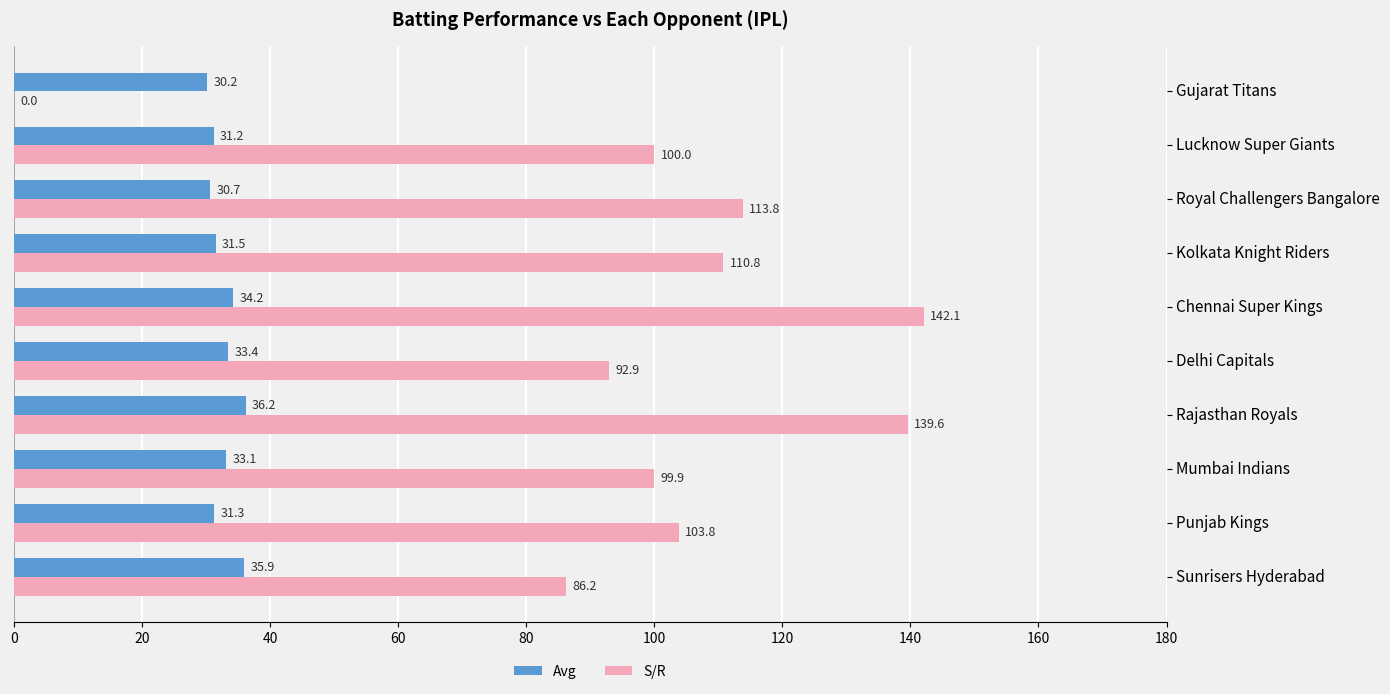

What is the sum of the S/R values at Royal Challengers Bangalore and Punjab Kings?

217.6